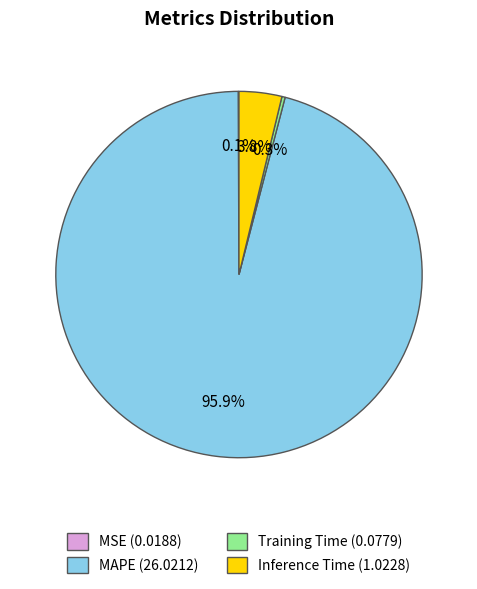

Which slice represents more than half of the pie?

MAPE